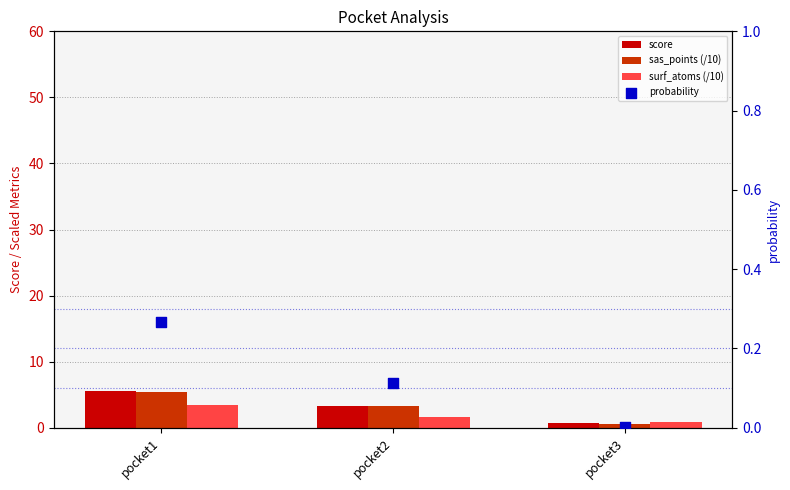

What is the total value across all series at pocket2?

8.3